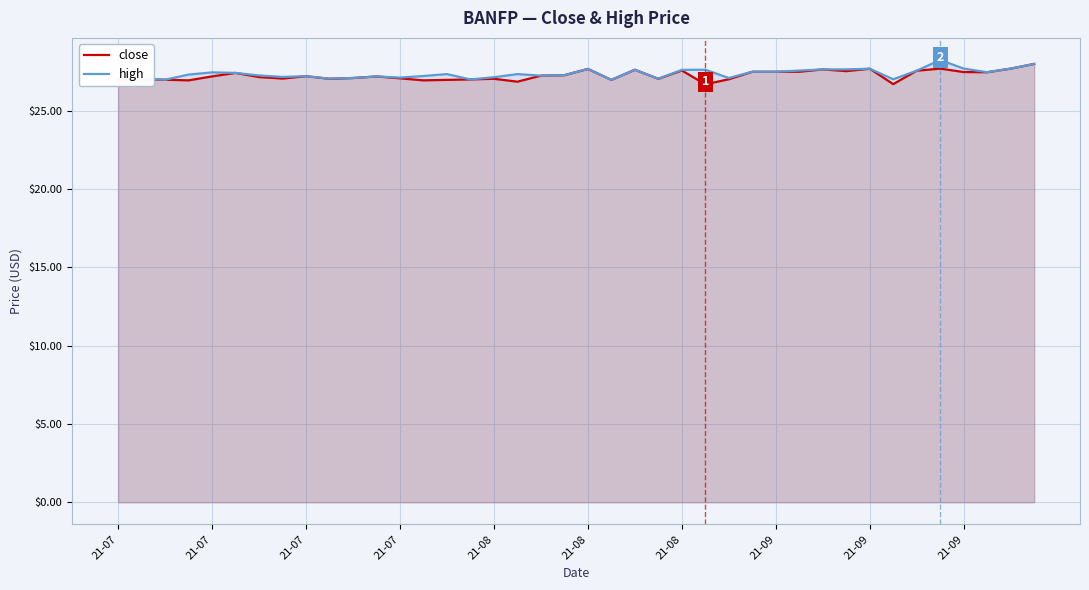

True or false: high and close cross at least once.

False